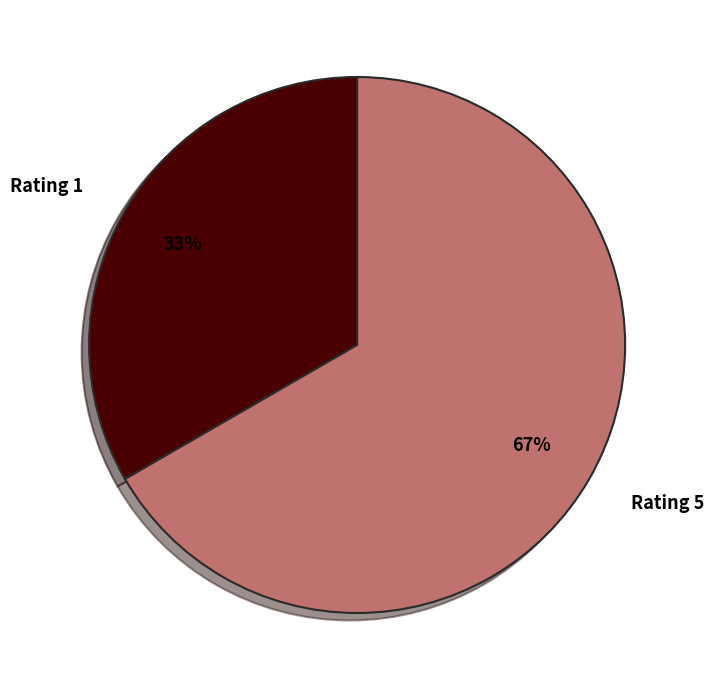

True or false: Rating 1 accounts for 21% of the total.

False